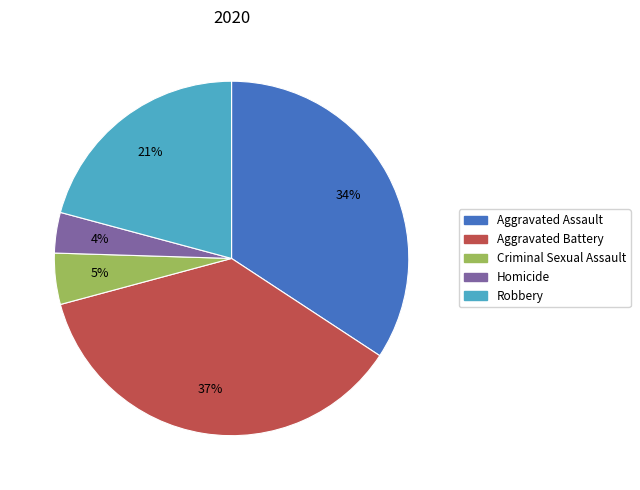

Does Aggravated Battery account for over 50% of the chart?

No